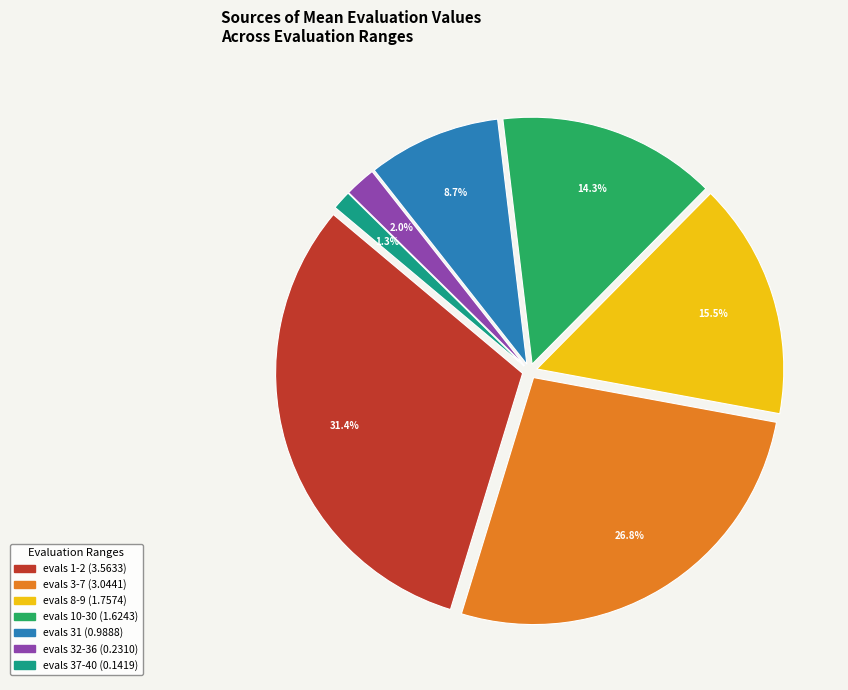

Between evals 37-40 and evals 32-36, which is larger?

evals 32-36